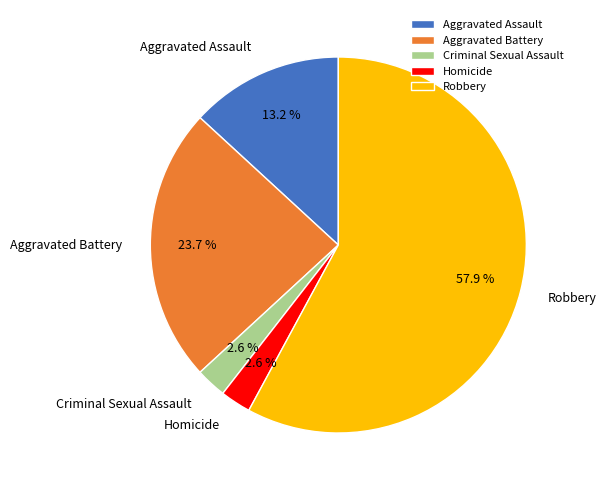

Combined, what portion of the pie is Criminal Sexual Assault and Robbery?

60.5%